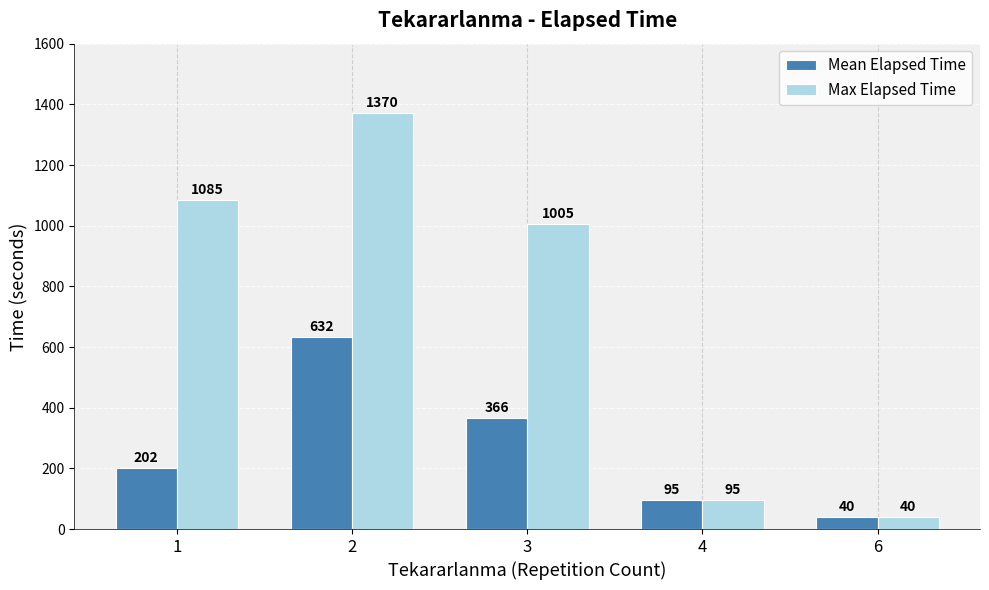

What is the sum of all Mean Elapsed Time values?

1335